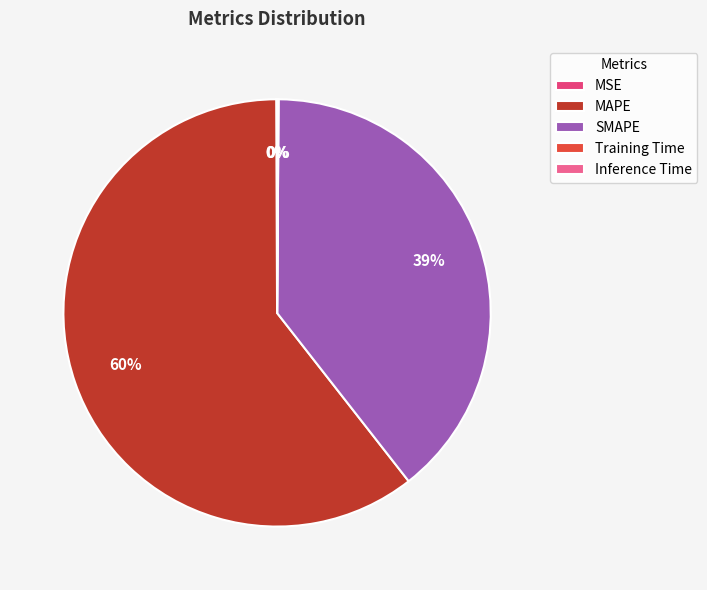

What is the largest slice in the pie chart?

MAPE